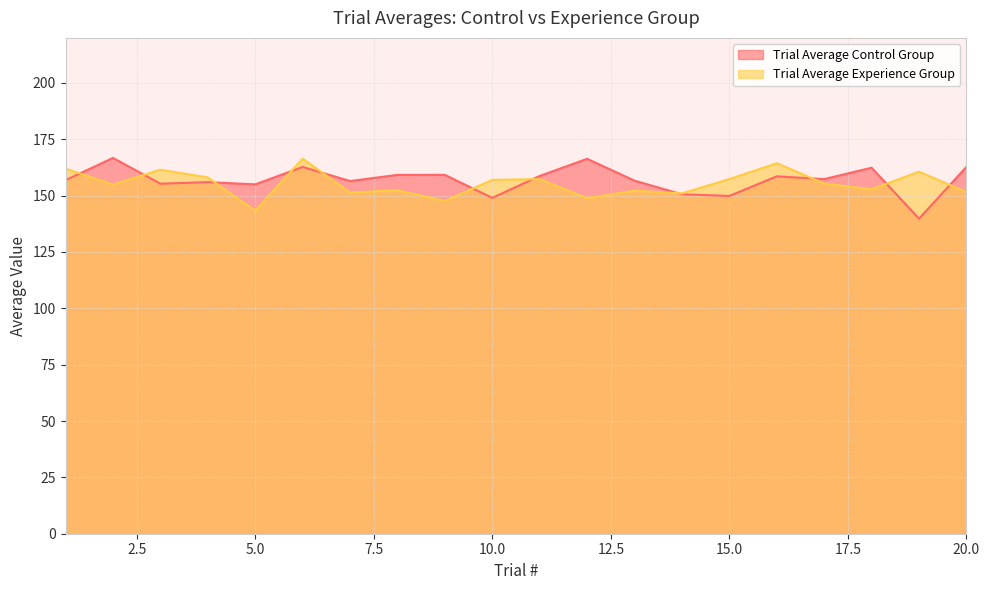

True or false: Trial Average Control Group has more than 2 points higher than both neighbors.

True